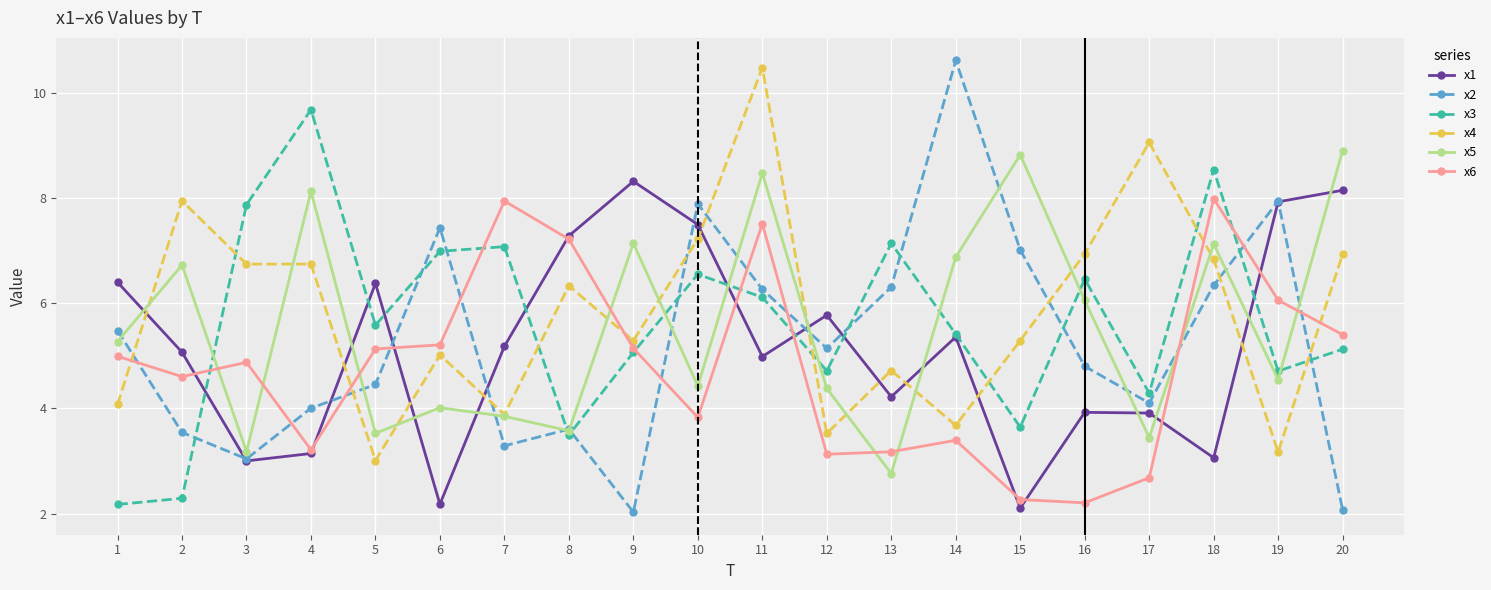

What is the total value across all series at 5?

28.1